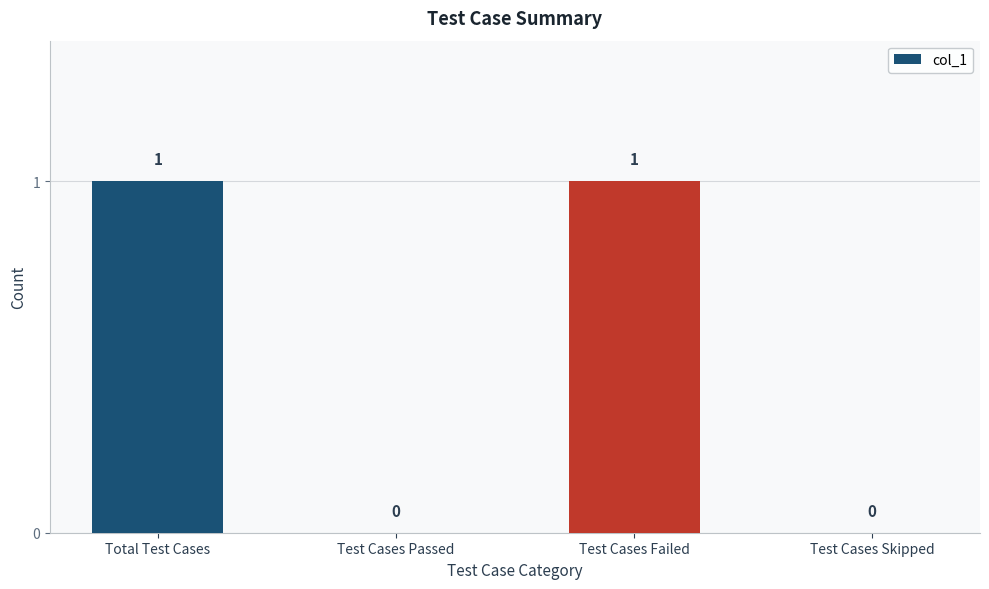

Between Test Cases Failed and Test Cases Passed, which is larger?

Test Cases Failed